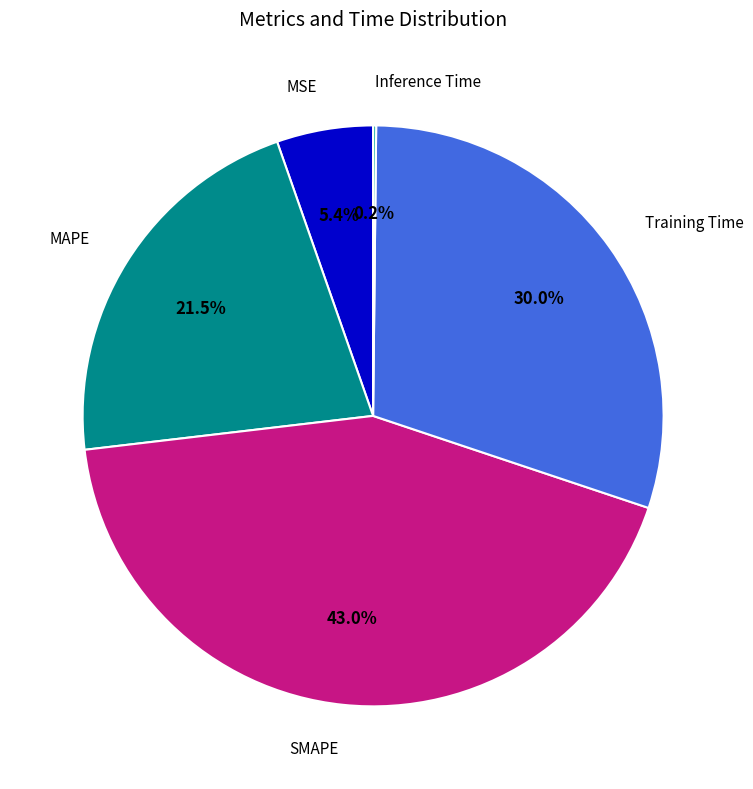

What is the largest slice in the pie chart?

SMAPE